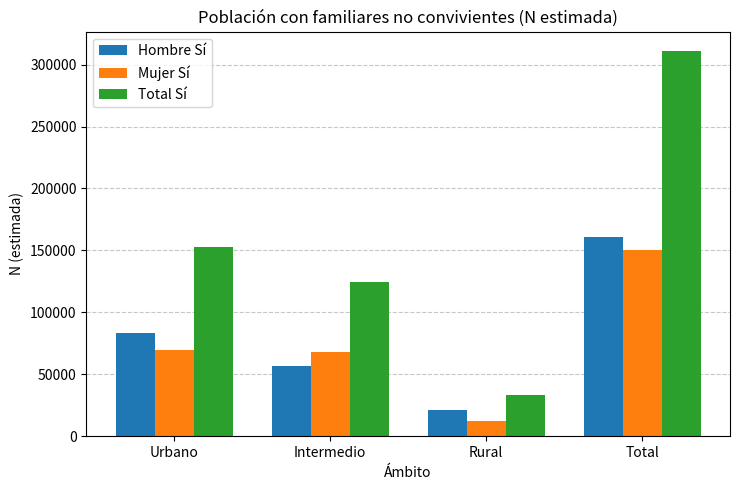

Read the Total Sí value at Urbano, to the nearest 50.

153050